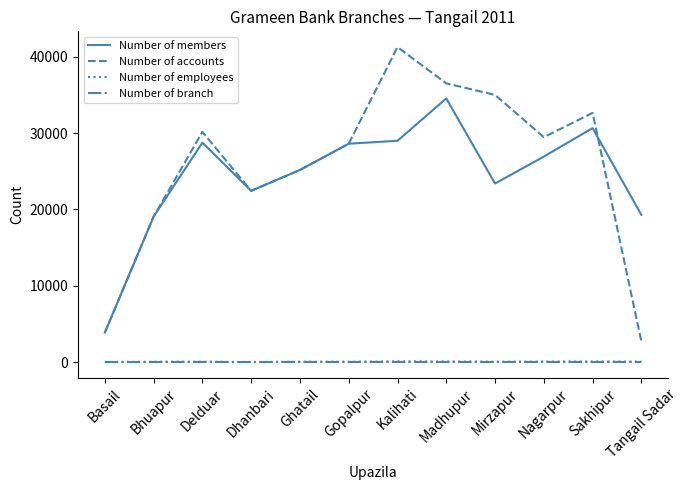

True or false: Number of members and Number of employees intersect in this chart.

False